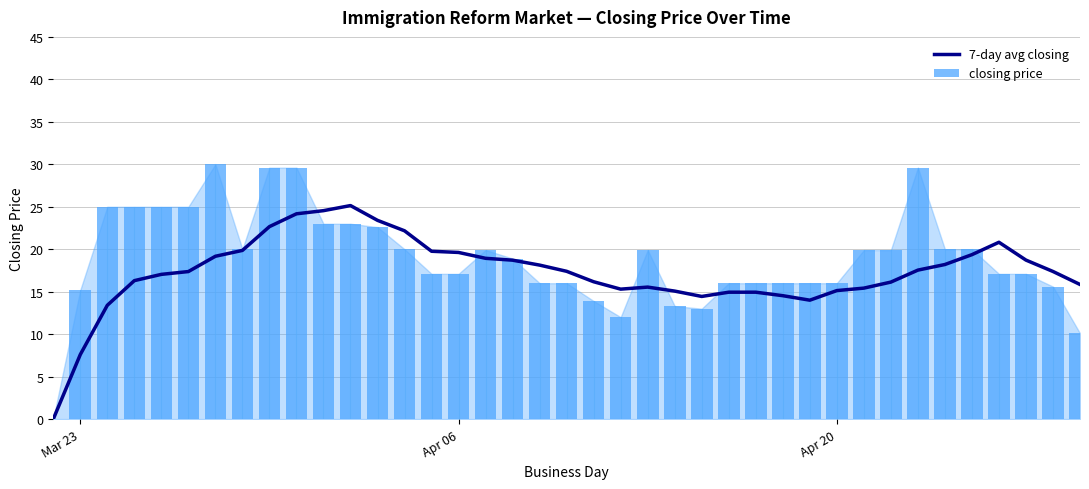

What is the value of the 7-day avg closing bar at the 30th from the left?

15.1